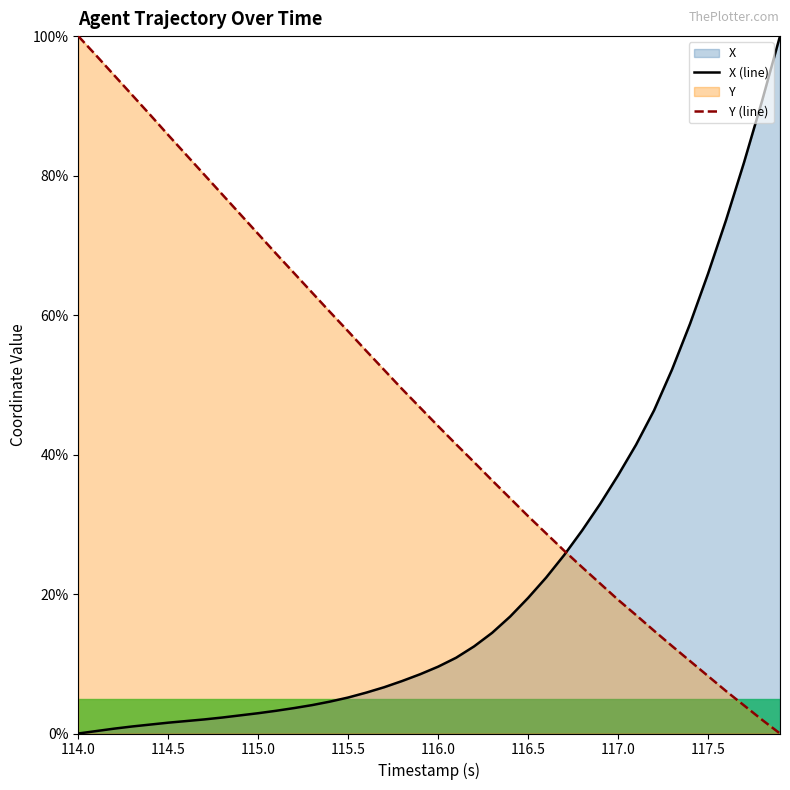

Which category has the lowest value in the X series?

114.0